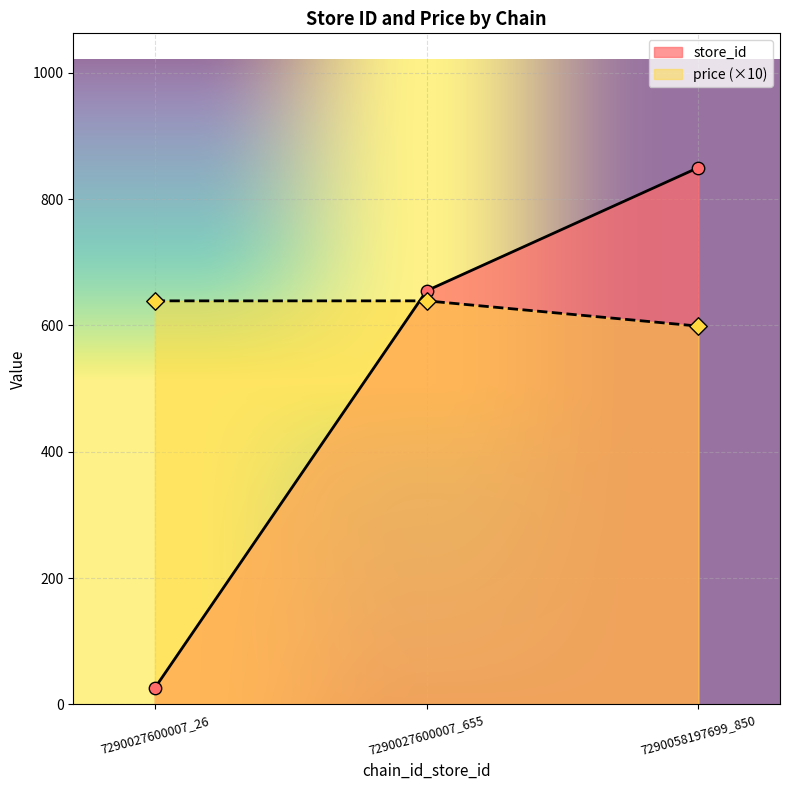

Which series reaches the minimum Y coordinate?

store_id